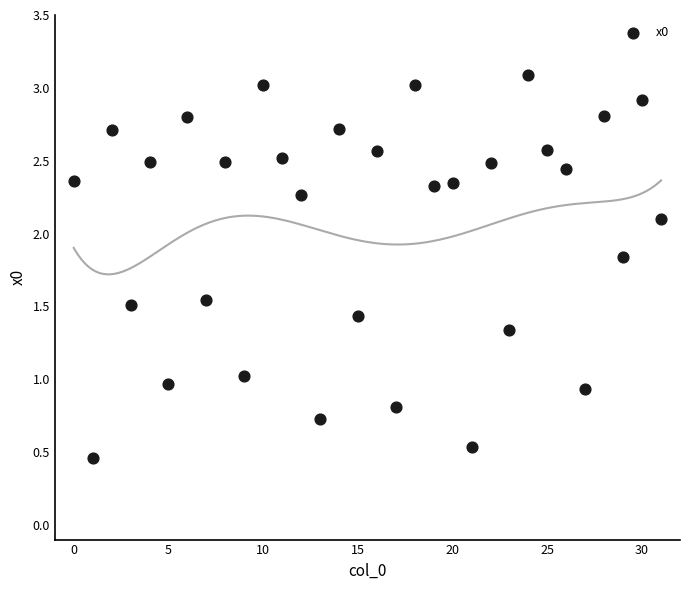

What is the range of Y values (max minus min)?

2.6